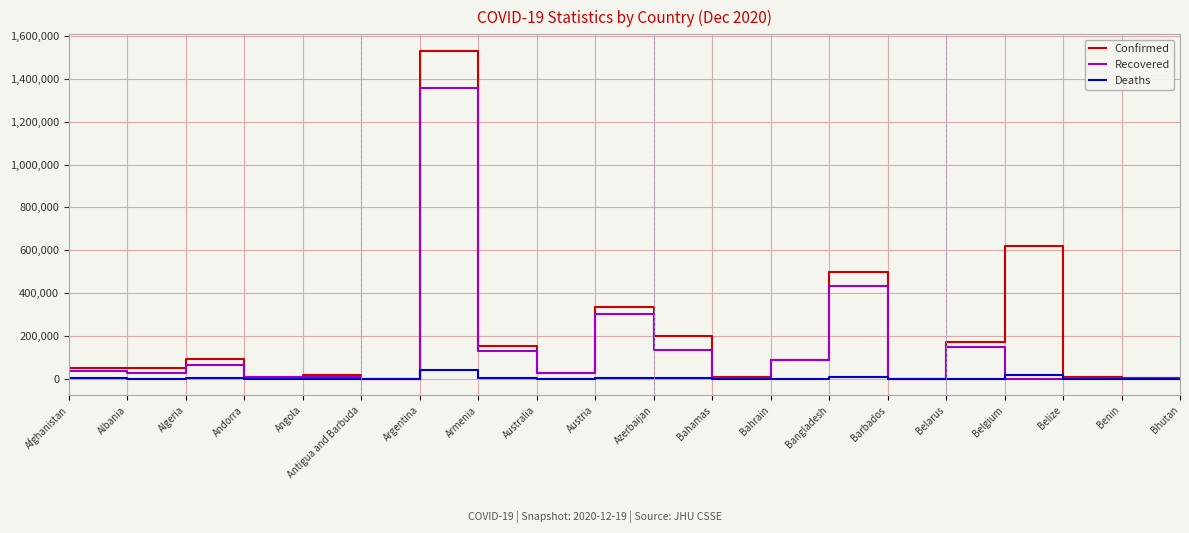

How many series are shown in this chart?

3